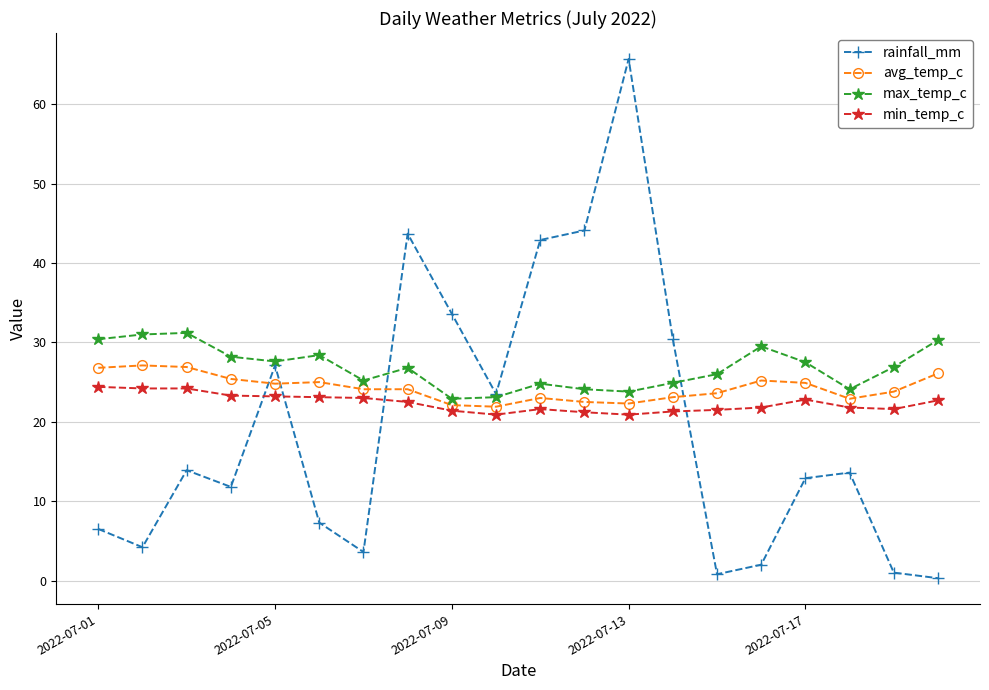

True or false: max_temp_c and rainfall_mm cross at least once.

True